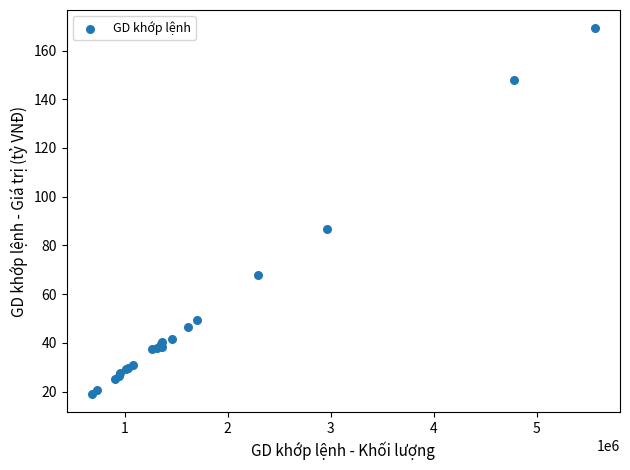

What Y value in the scatter plot is closest to 94?

86.9